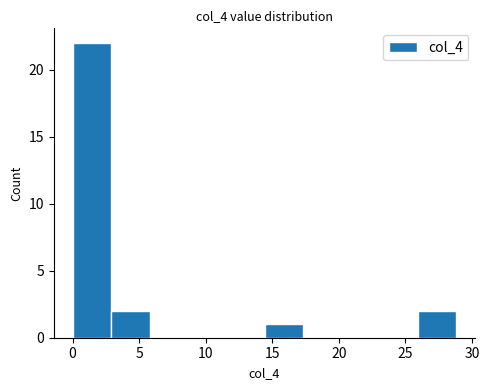

Reading left to right, list every bar in this chart as the range it spans on the x-axis followed by its height. Neither the bar edges nor the heights are printed on the chart, so give them approximately, as read against the axes.

0.0 to 3.0: 22
3.0 to 6.0: 2
6.0 to 8.5: 0
8.5 to 11.5: 0
11.5 to 14.5: 0
14.5 to 17.5: 1
17.5 to 20.0: 0
20.0 to 23.0: 0
23.0 to 26.0: 0
26.0 to 29.0: 2